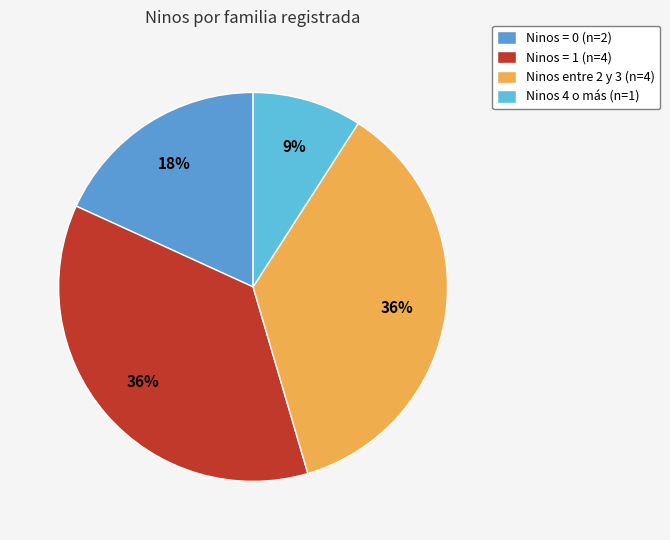

Count the number of slices in the pie.

4